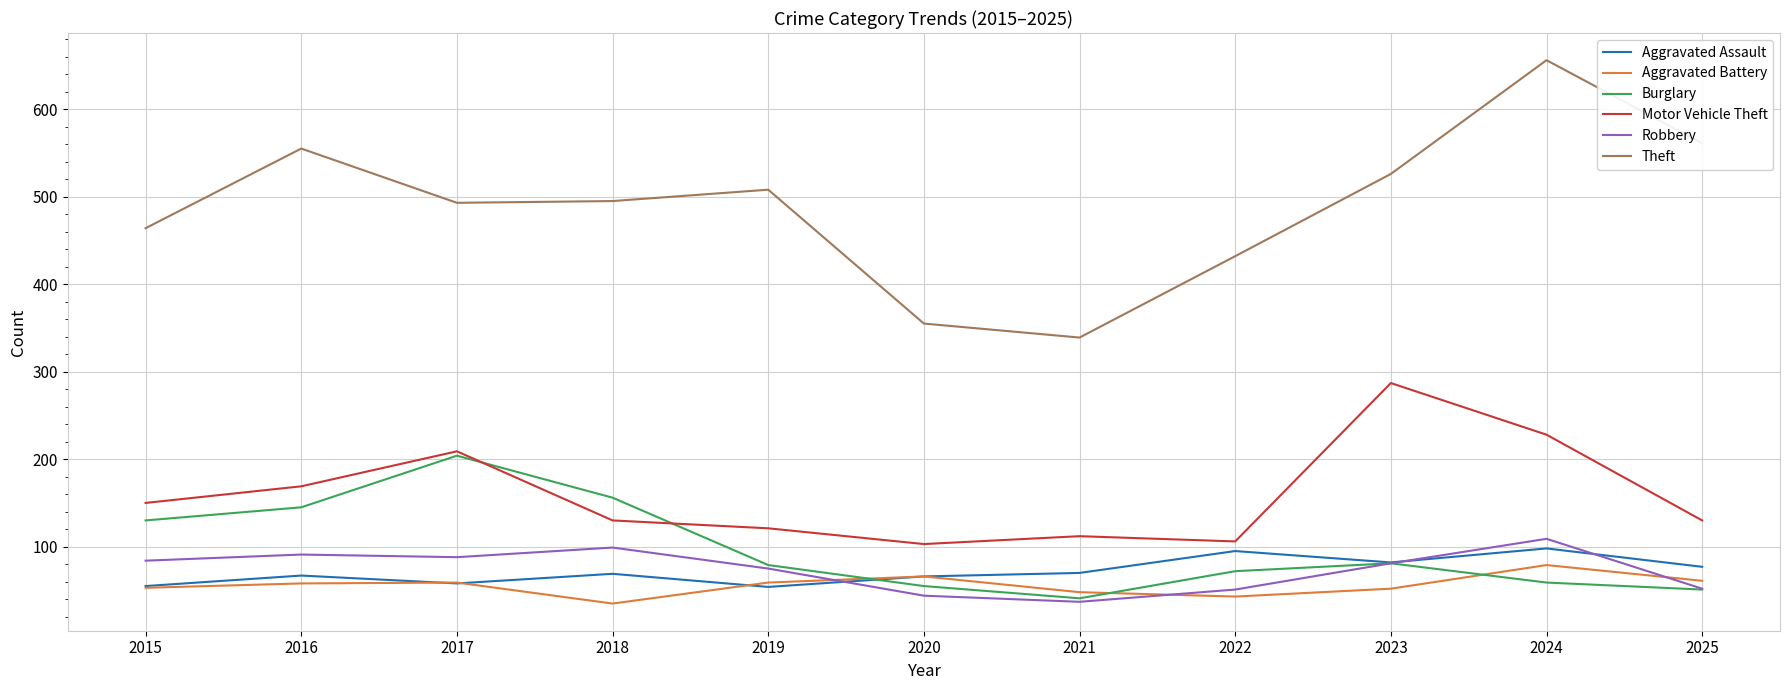

Which label corresponds to the largest value in the chart?

2024